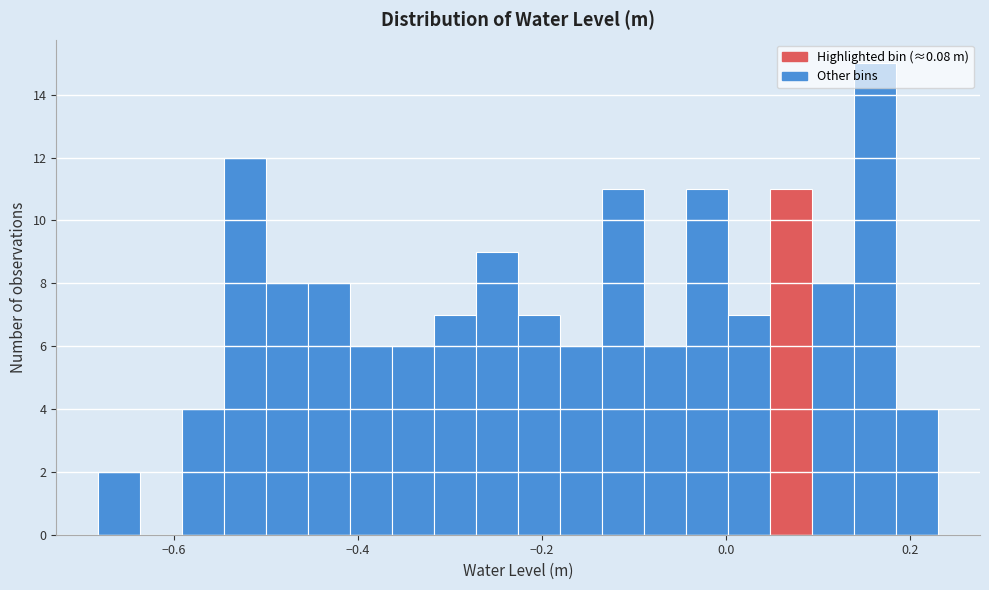

Read against the x-axis, roughly where is the centre of the tallest bar?

0.16